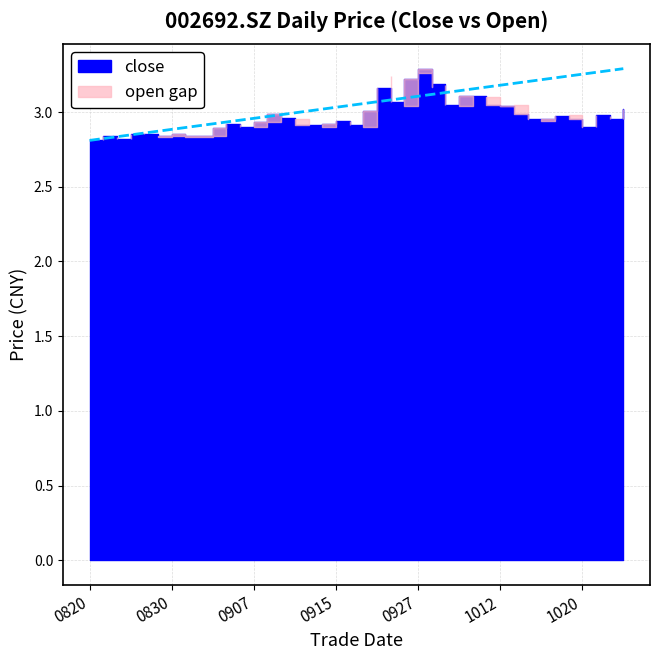

The chart shows a value of 5.1 at 9. True or false?

False